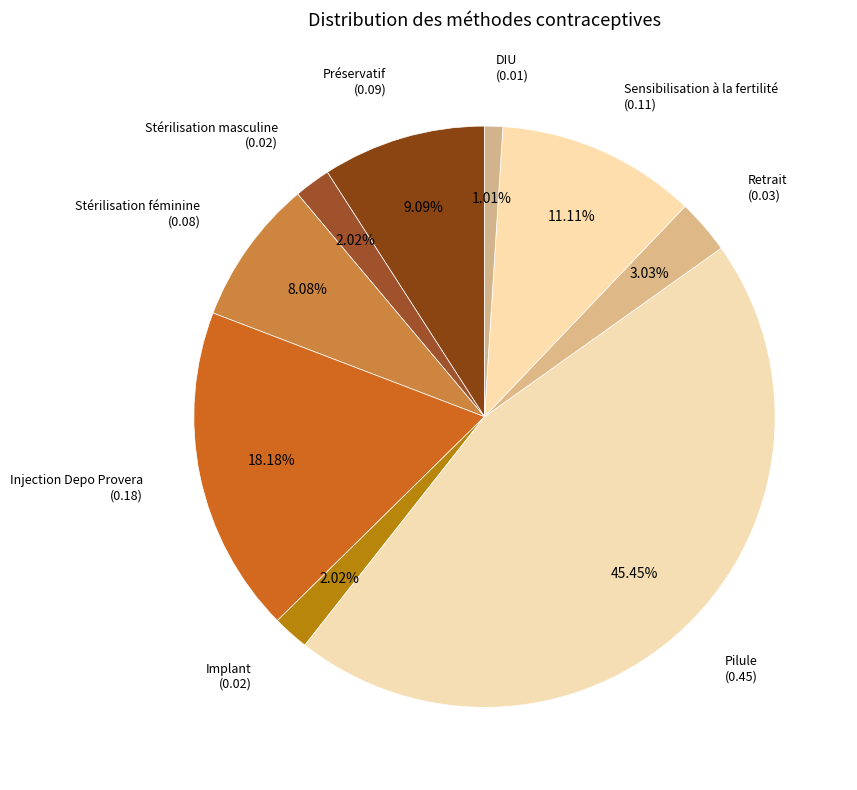

To the nearest percent, what percentage of the pie is Retrait?

3%